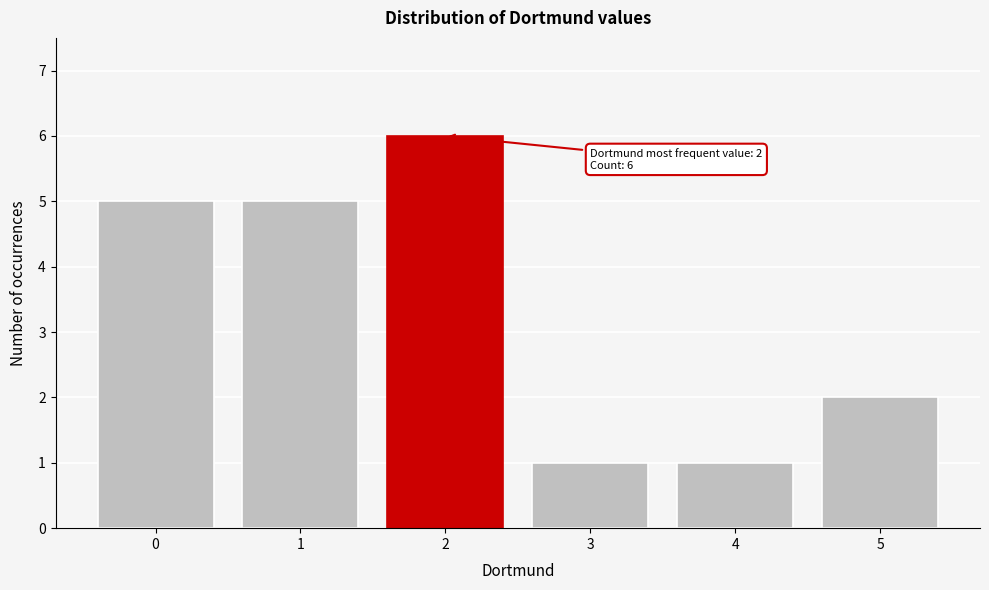

Over which range of the x-axis is the bar tallest?

1.5 to 2.5